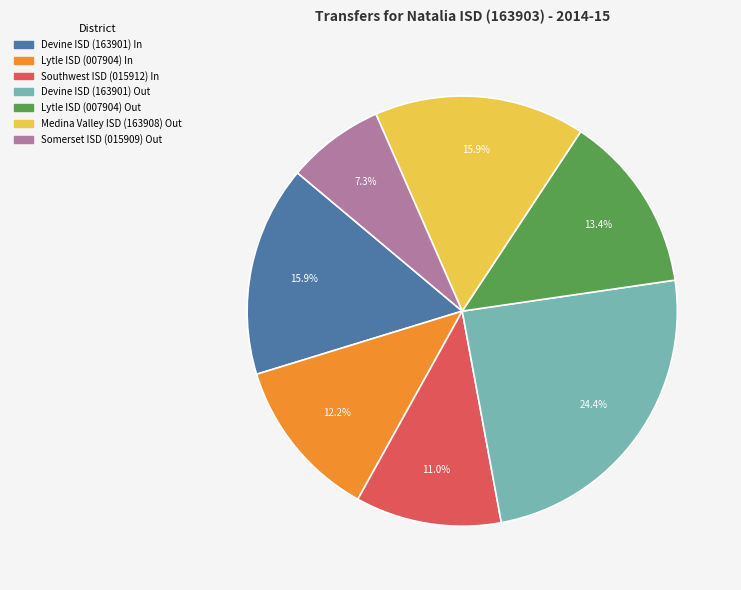

Combined, do Somerset ISD (015909) Out and Southwest ISD (015912) In account for over 50%?

No